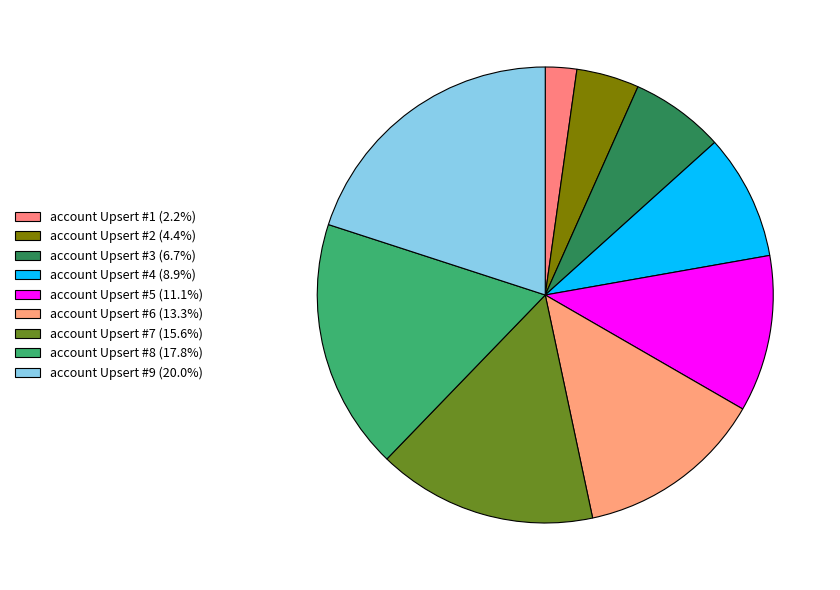

Count the number of slices in the pie.

9